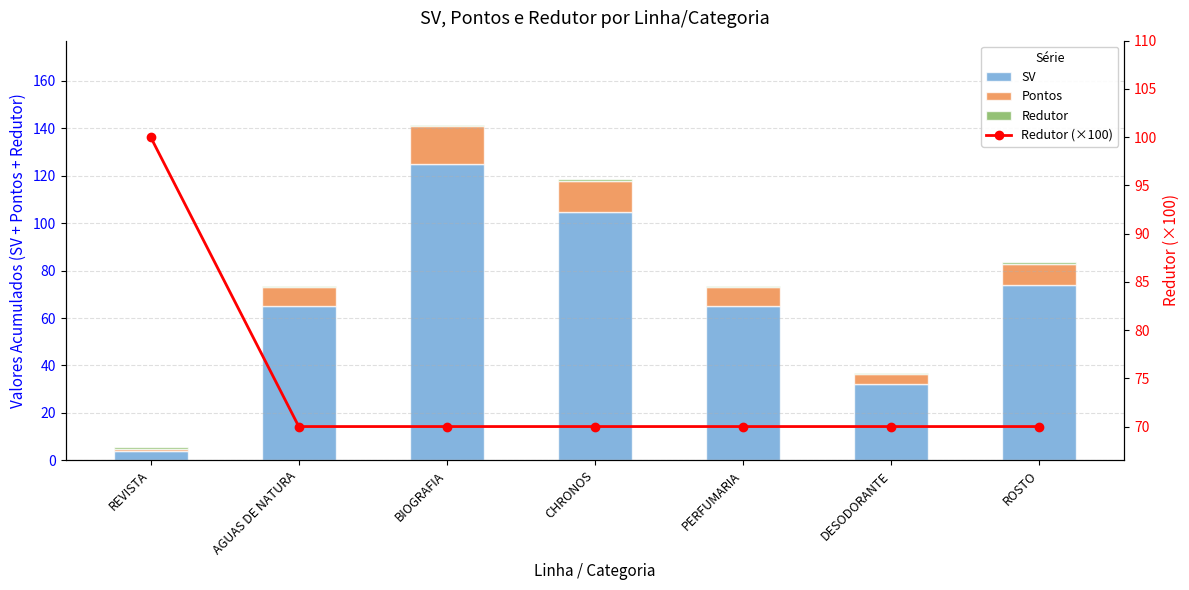

What is the sum of the Redutor values at CHRONOS and BIOGRAFIA?

1.4